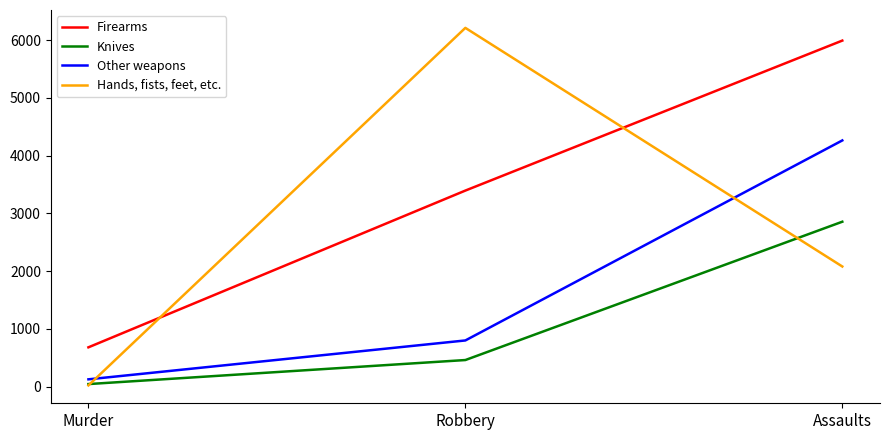

What is the average value of the Hands, fists, feet, etc. series?

2772